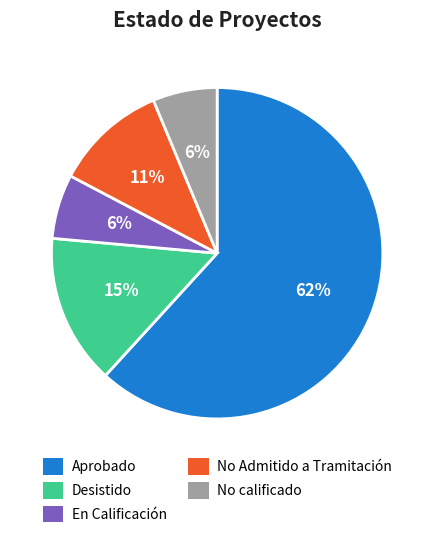

The Aprobado slice represents 62% of the pie. True or false?

True